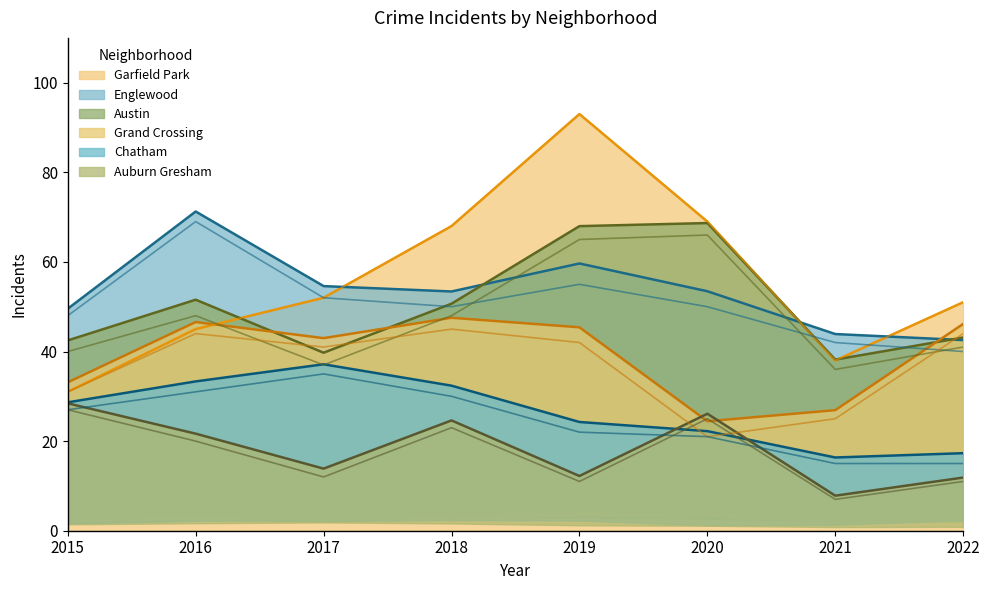

How many values in the Garfield Park series are below 52?

4